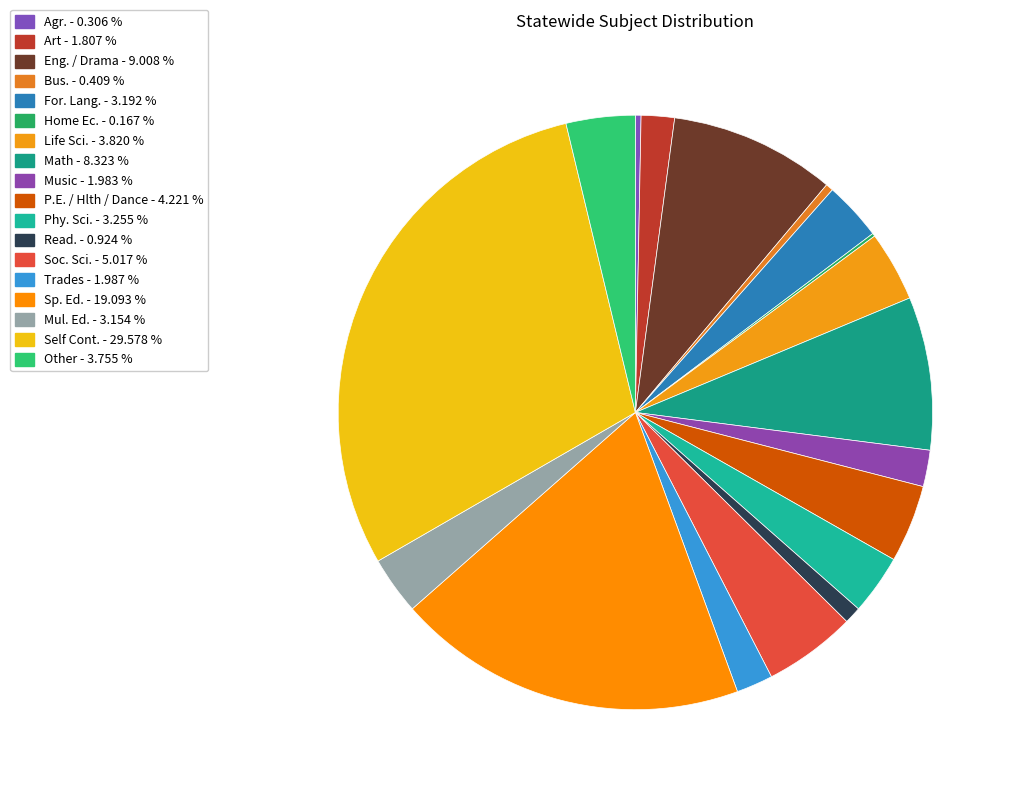

What percentage is the Read. slice, to the nearest percent?

1%